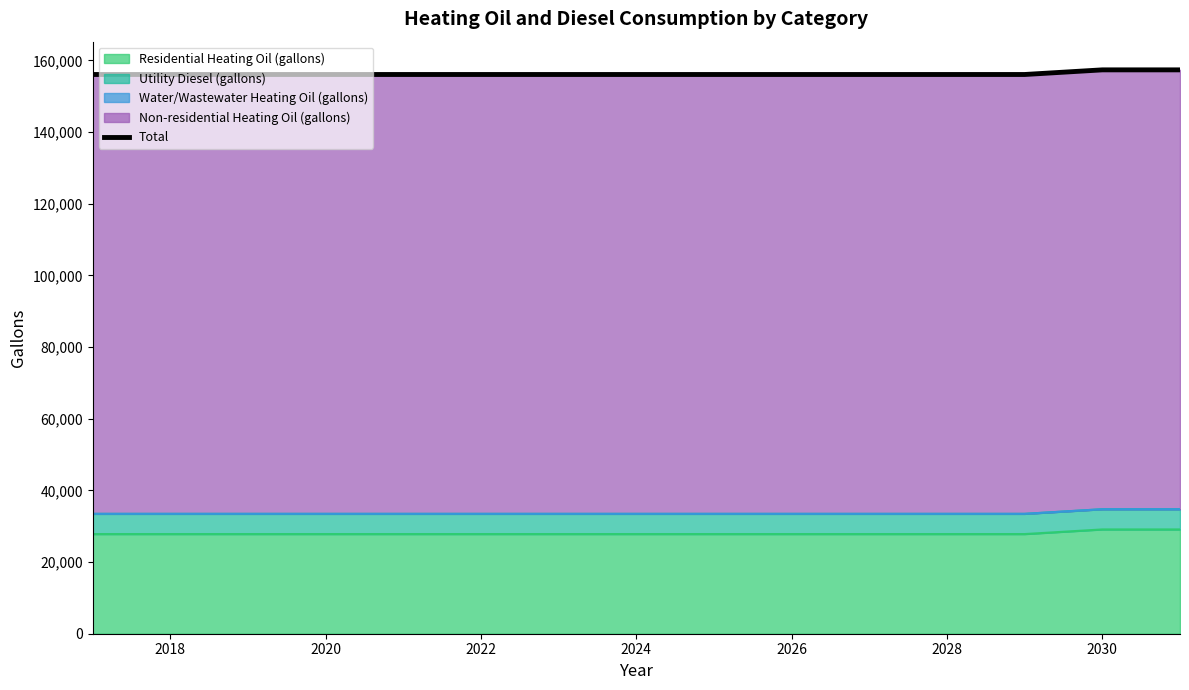

What is the greatest value displayed?

157385.7